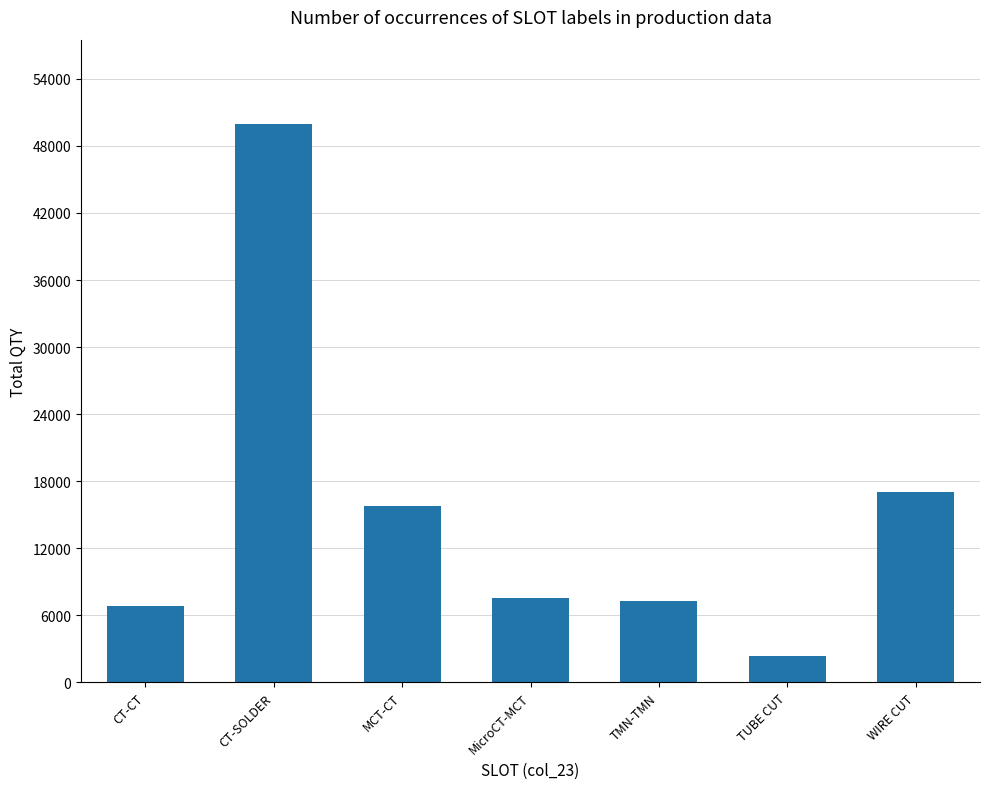

What is the difference between the maximum and minimum values?

47600